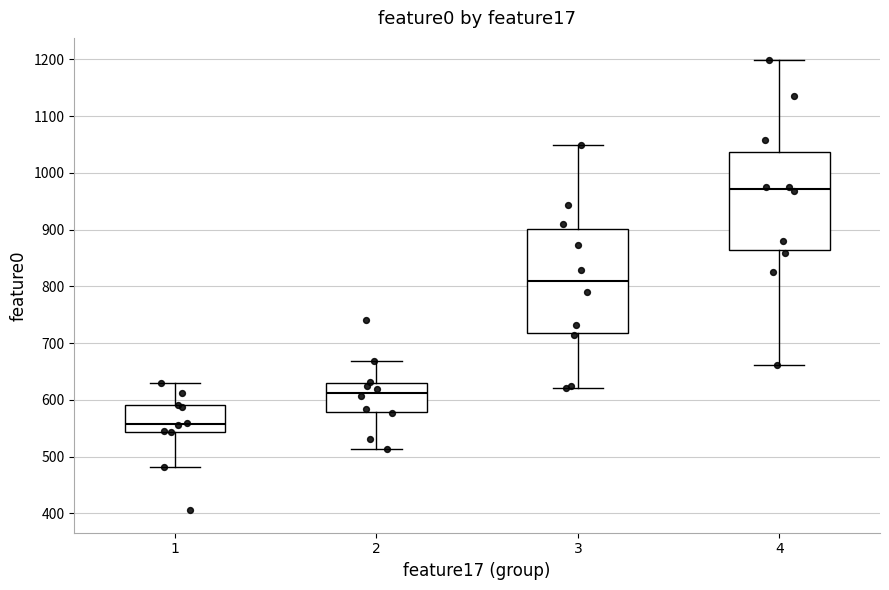

Where does the median line of the box at x = 2 sit on the y-axis? The values are not printed on the chart, so give them approximately, as read against the axis.

610